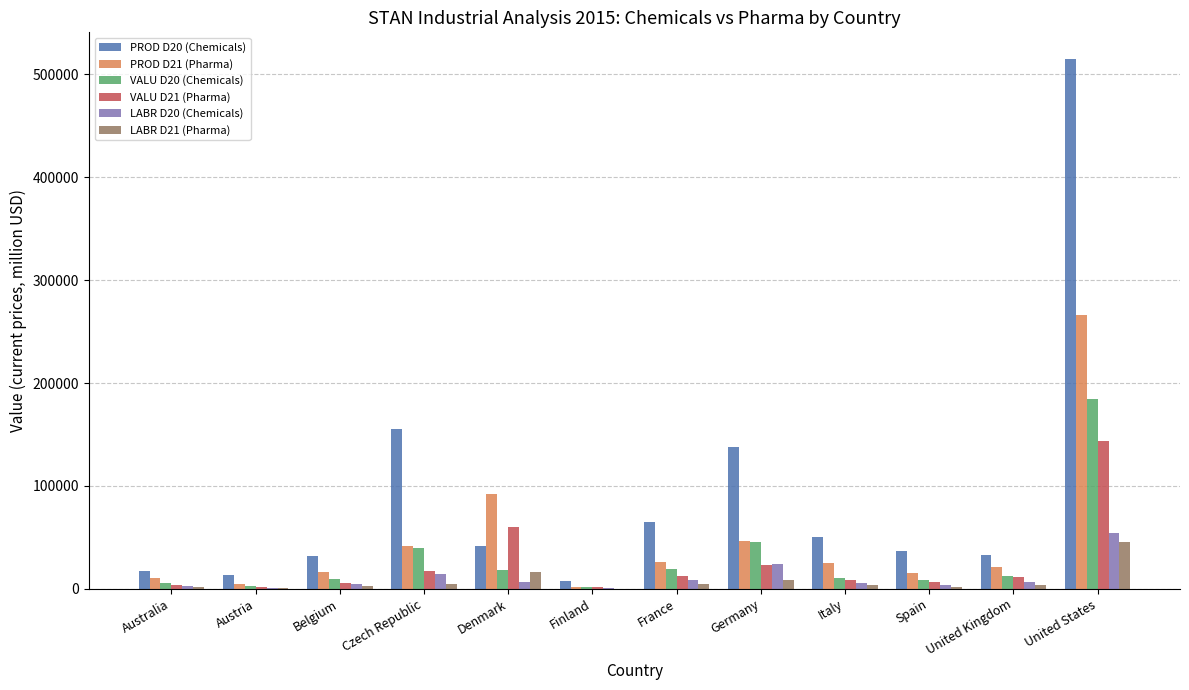

What is the sum of all PROD D20 (Chemicals) values?

1105071.4